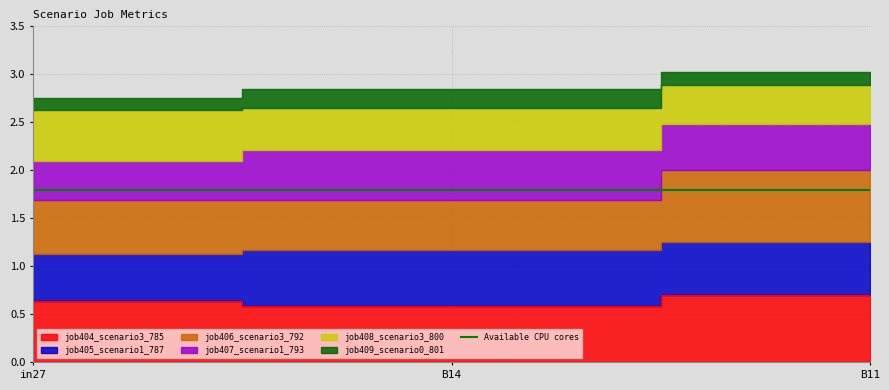

At which category is the sum across all series the highest?

B11